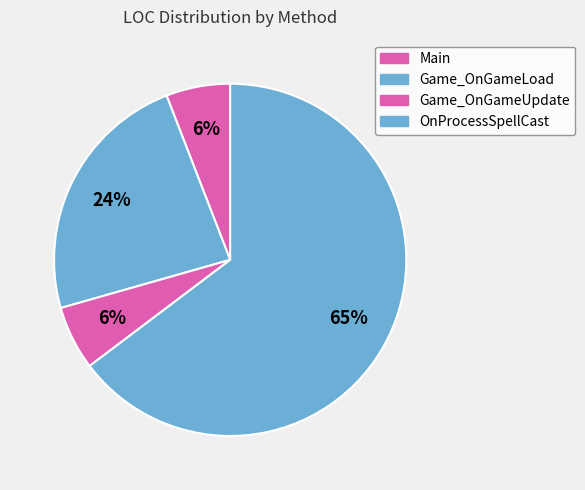

What percentage is NOT represented by OnProcessSpellCast?

35.3%